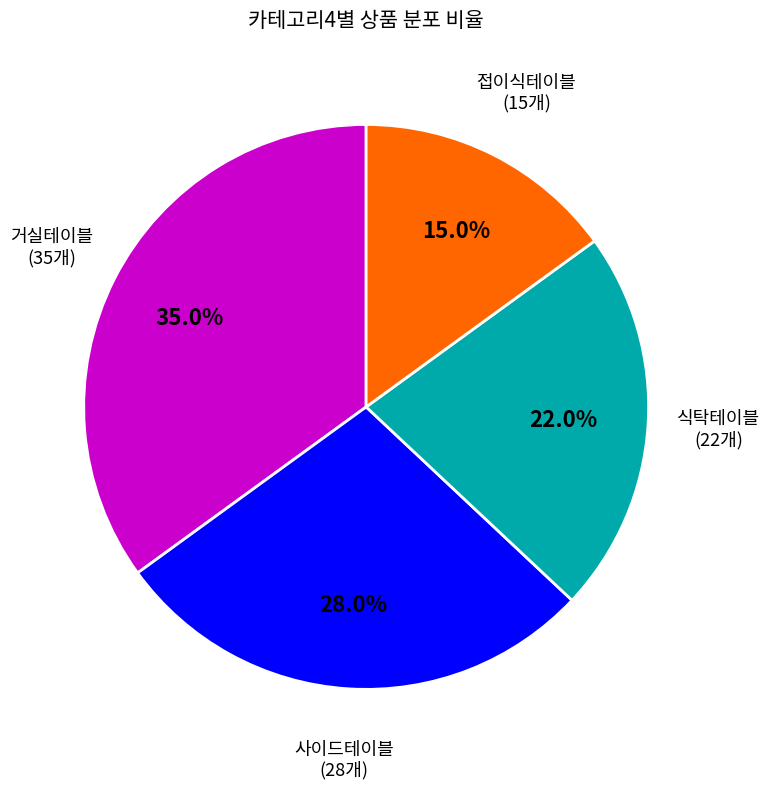

How many slices are in this pie chart?

4